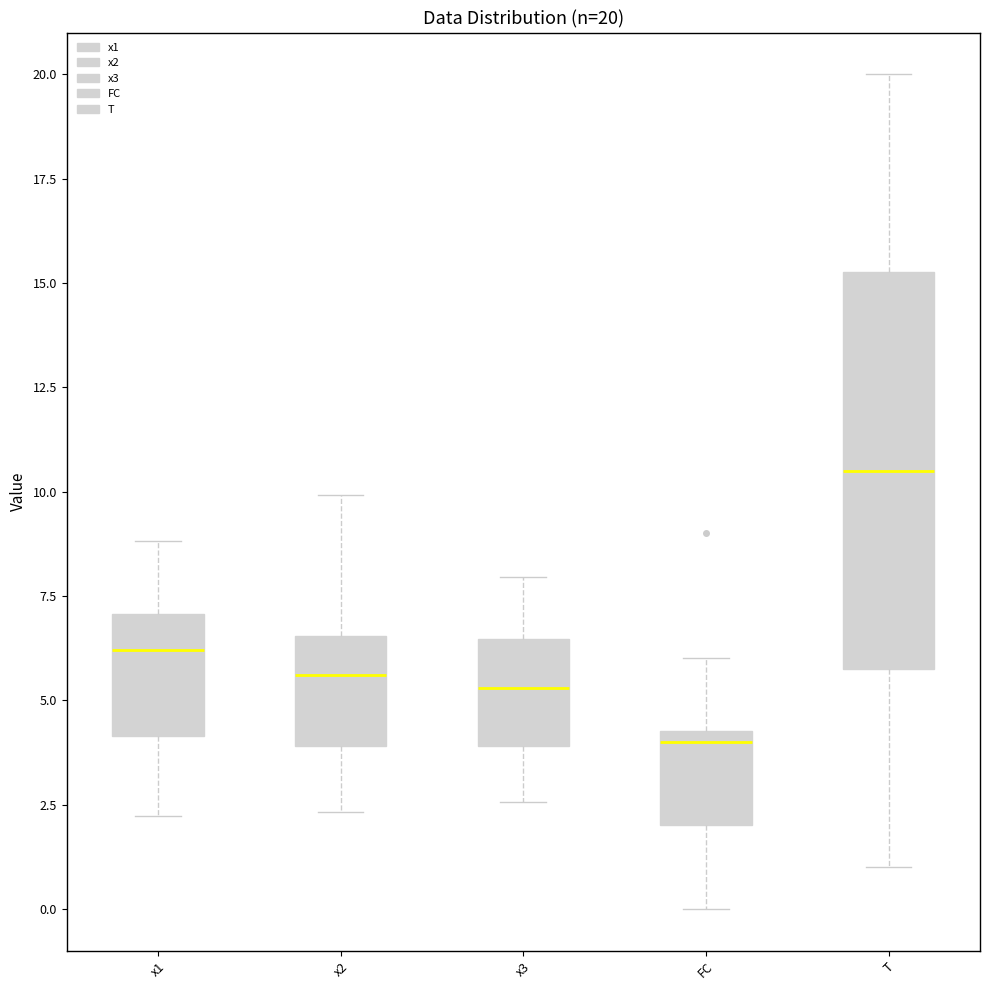

Which box has the lowest median line?

FC